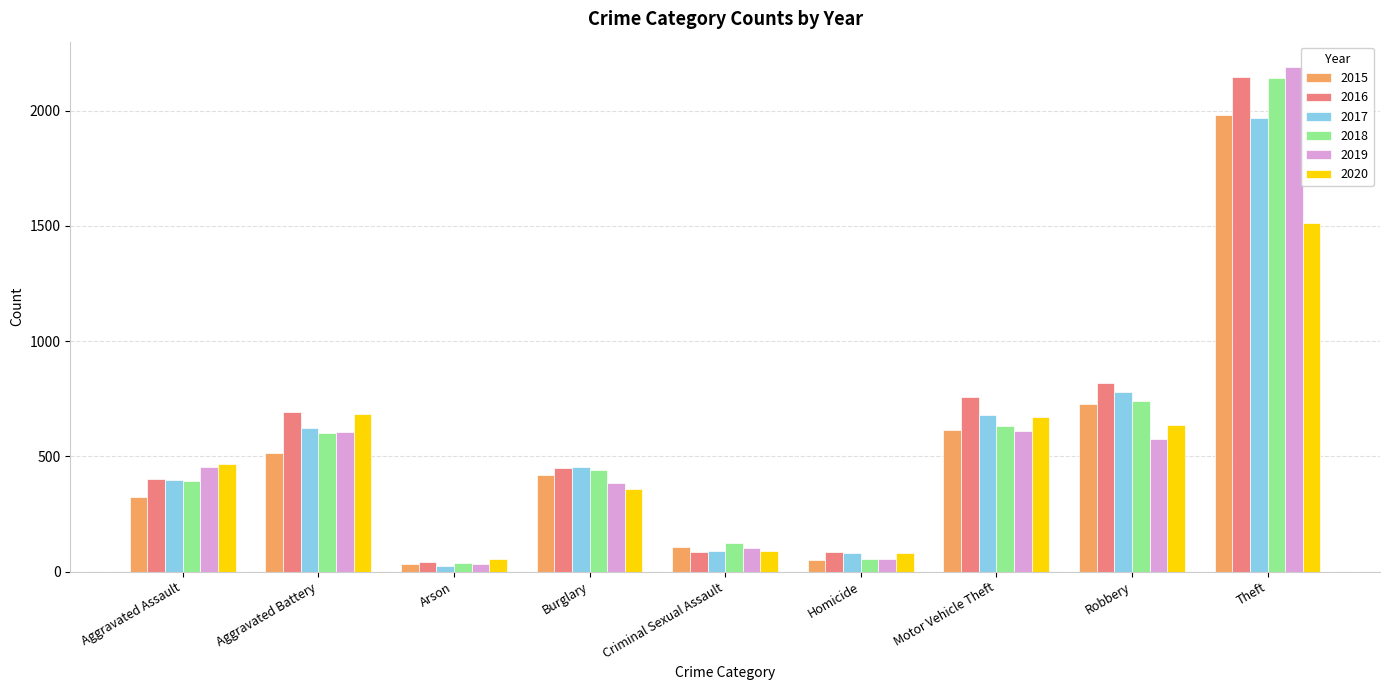

Which series has the widest spread of values?

2019